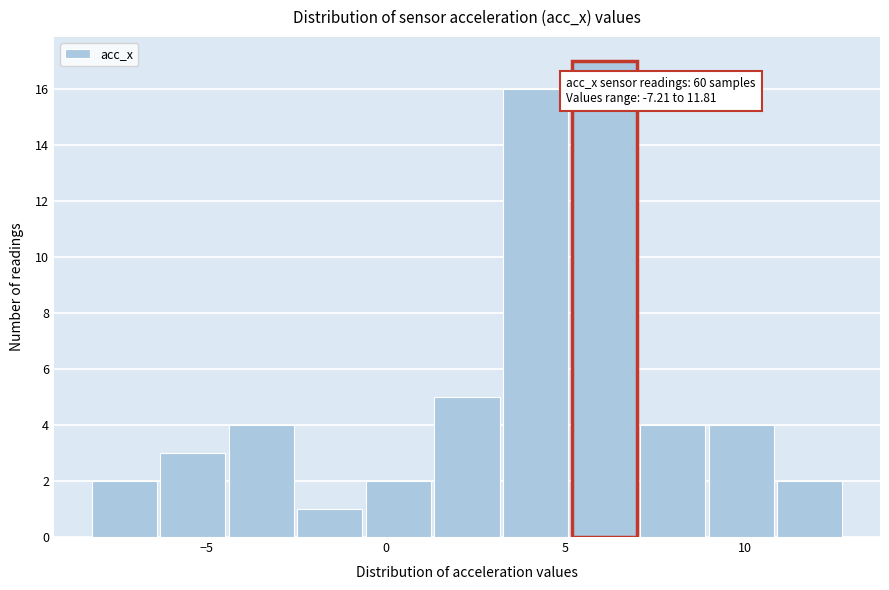

Read against the x-axis, roughly where is the centre of the tallest bar?

6.0